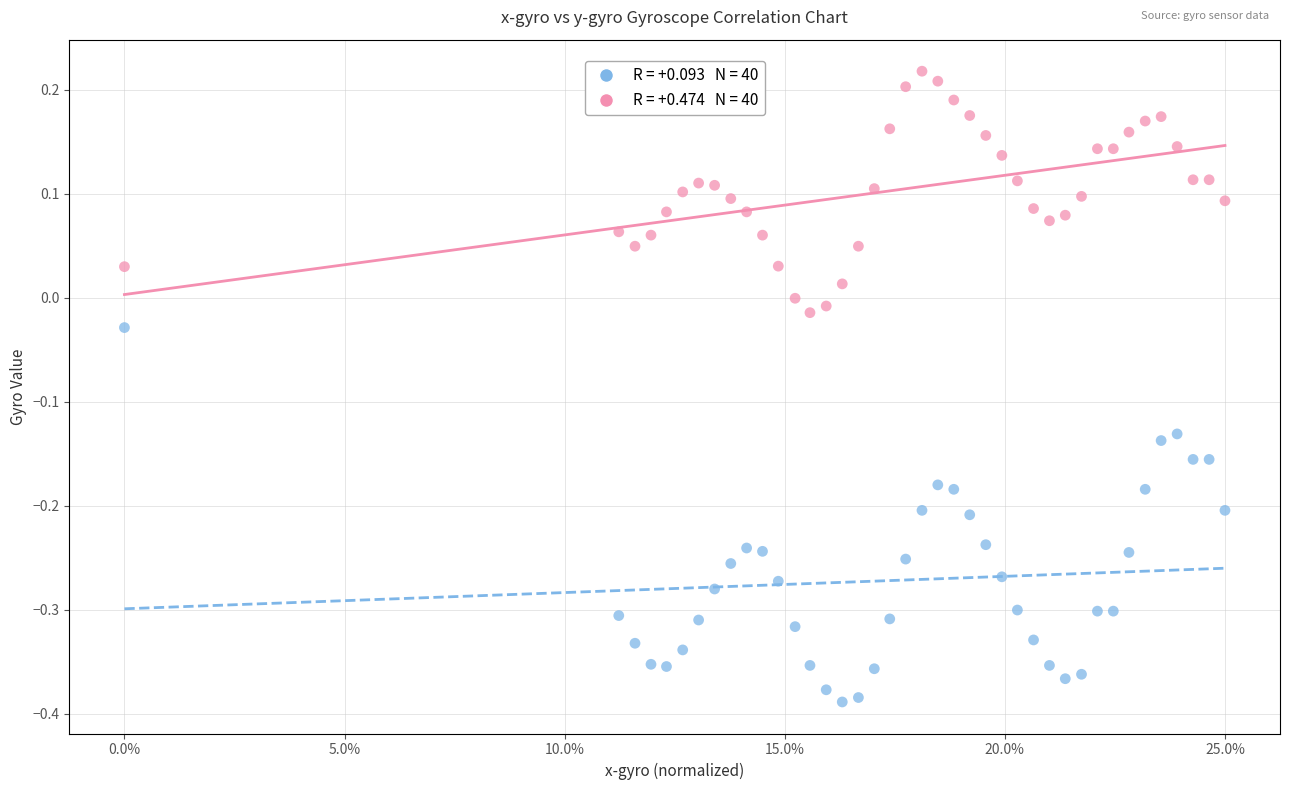

Across all data points, what is the range of X values (max minus min)?

1.0